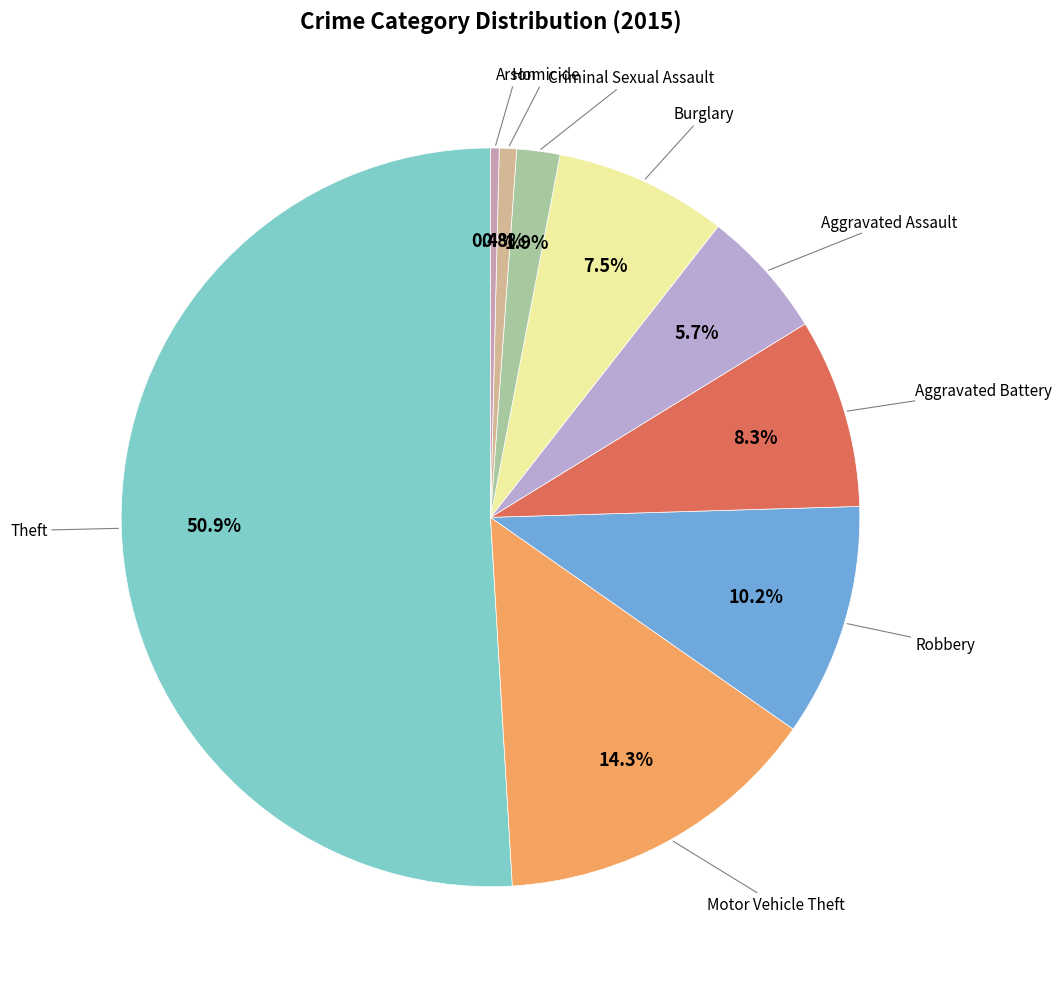

Count the number of slices in the pie.

9